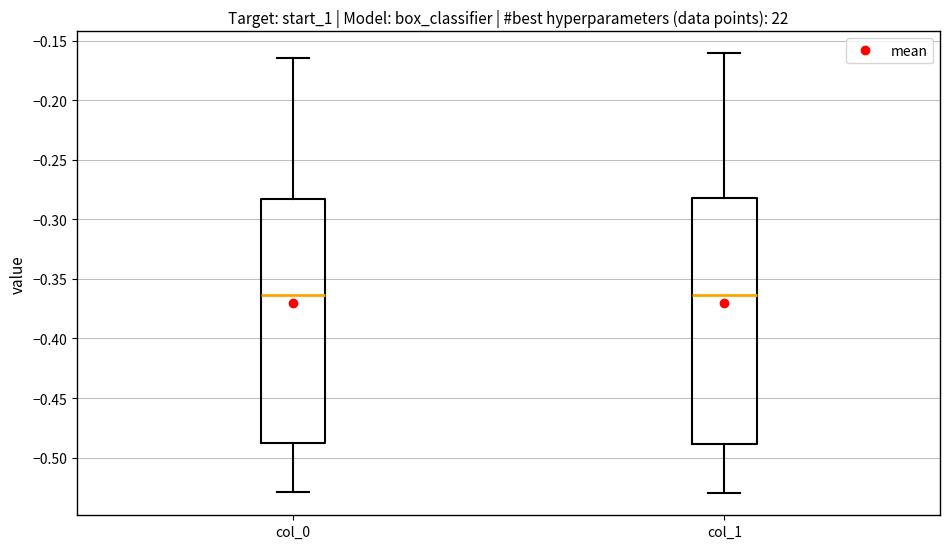

Where is the upper edge of the box for col_0 on the y-axis? The values are not printed on the chart, so give them approximately, as read against the axis.

-0.285